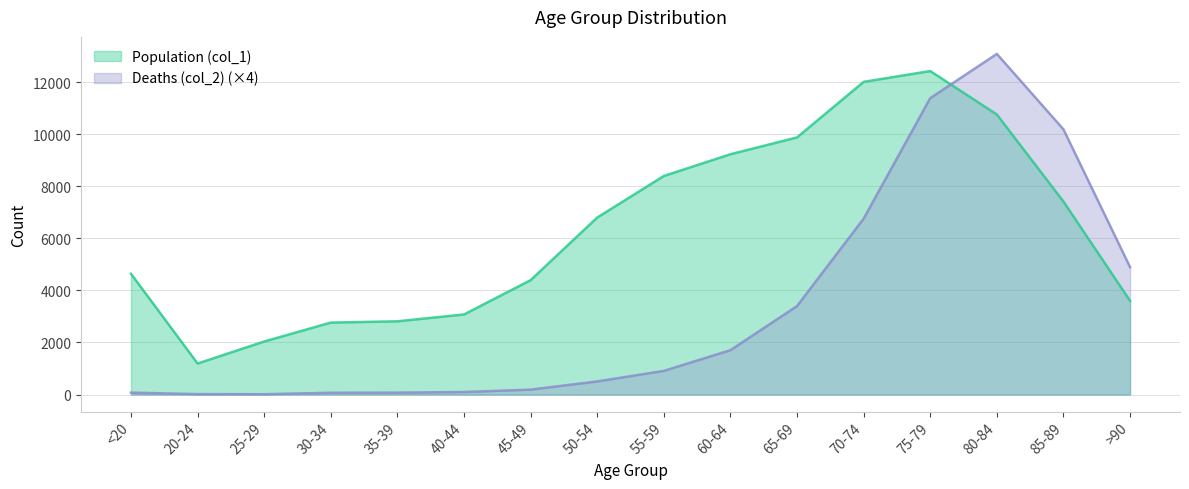

The value of Population (col_1) at 65-69 is 9883. True or false?

True